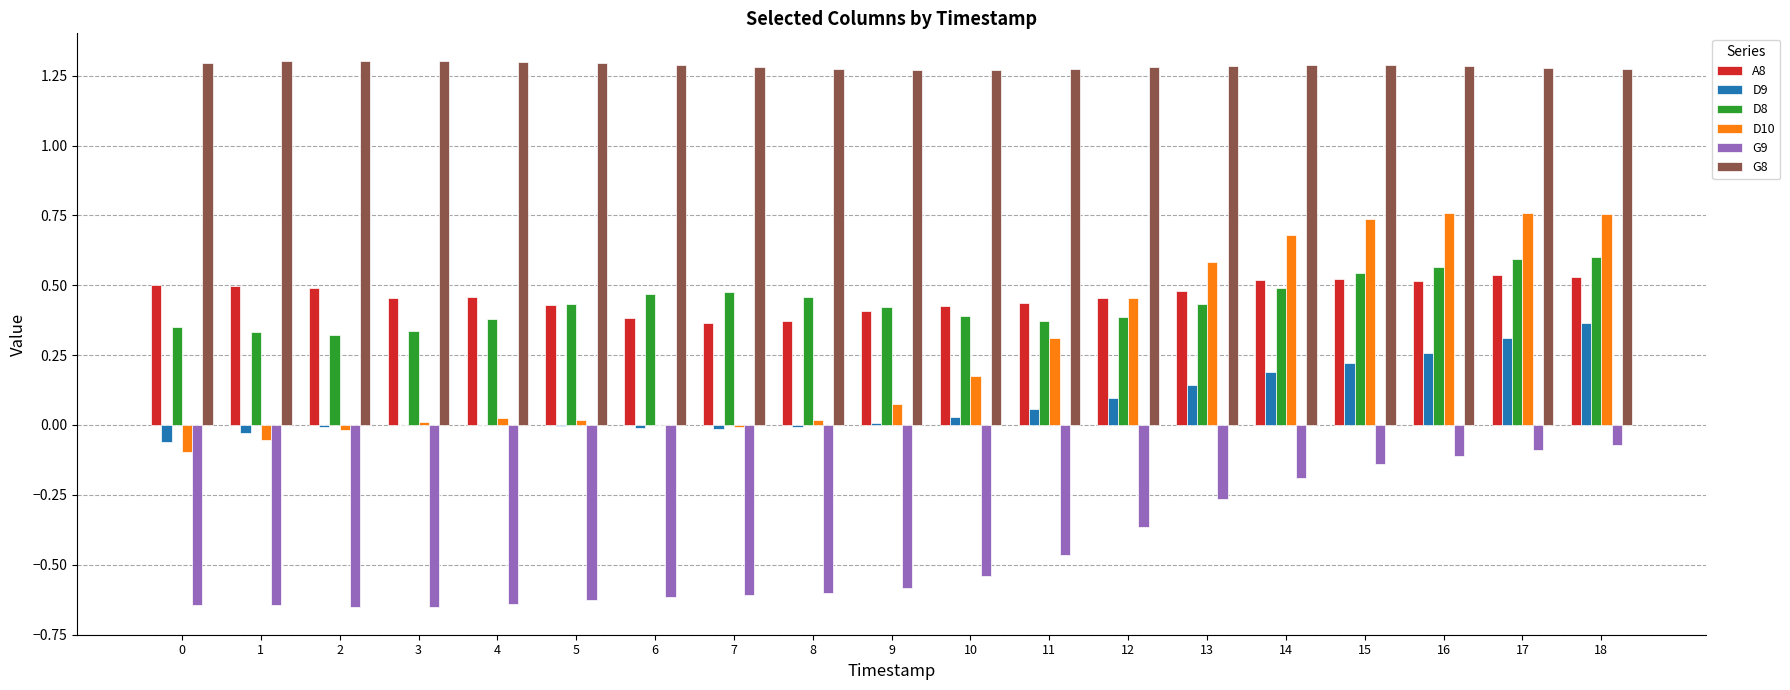

The G8 series shows 0.5 at 4. True or false?

False